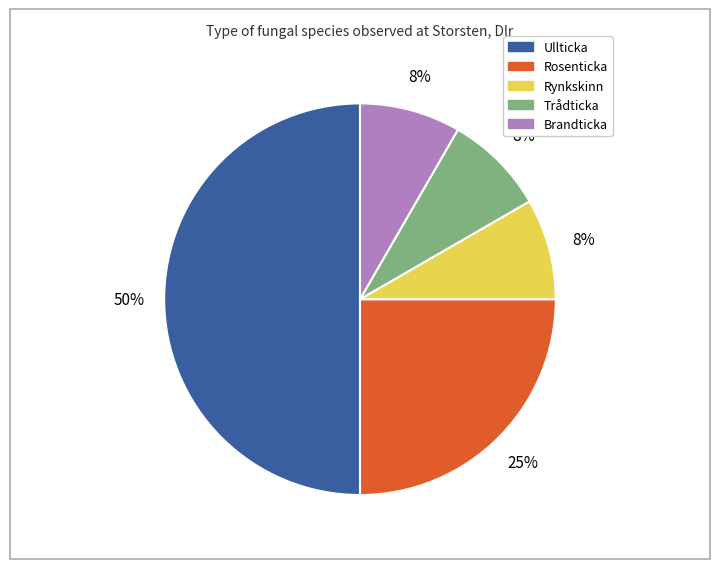

To the nearest percent, what percentage of the pie is Rosenticka?

25%